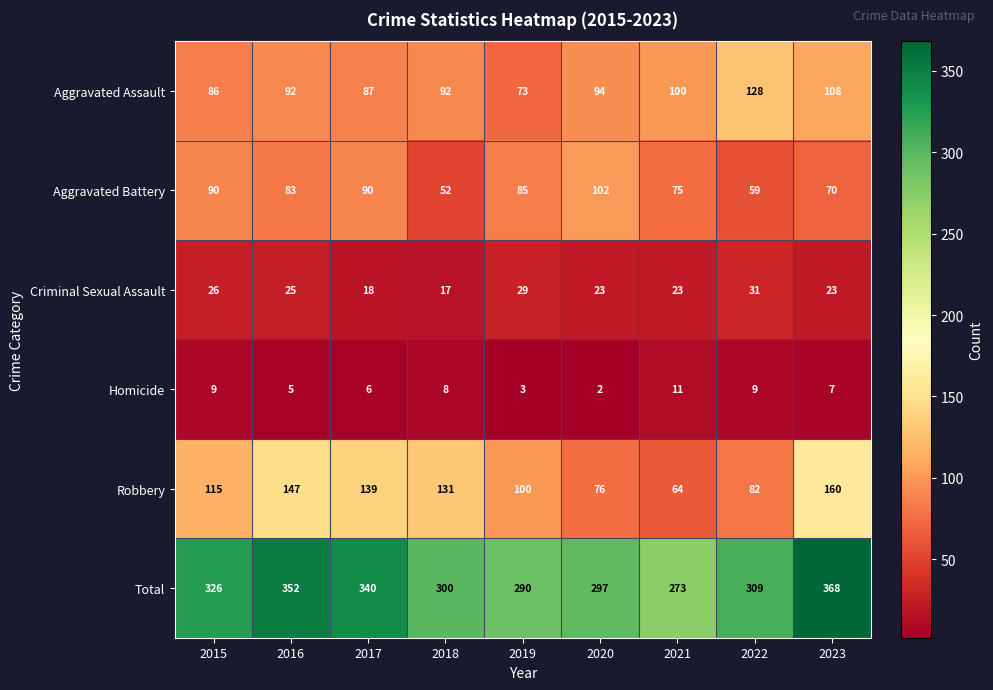

What is the difference between the maximum and minimum values in the Aggravated Assault series?

55